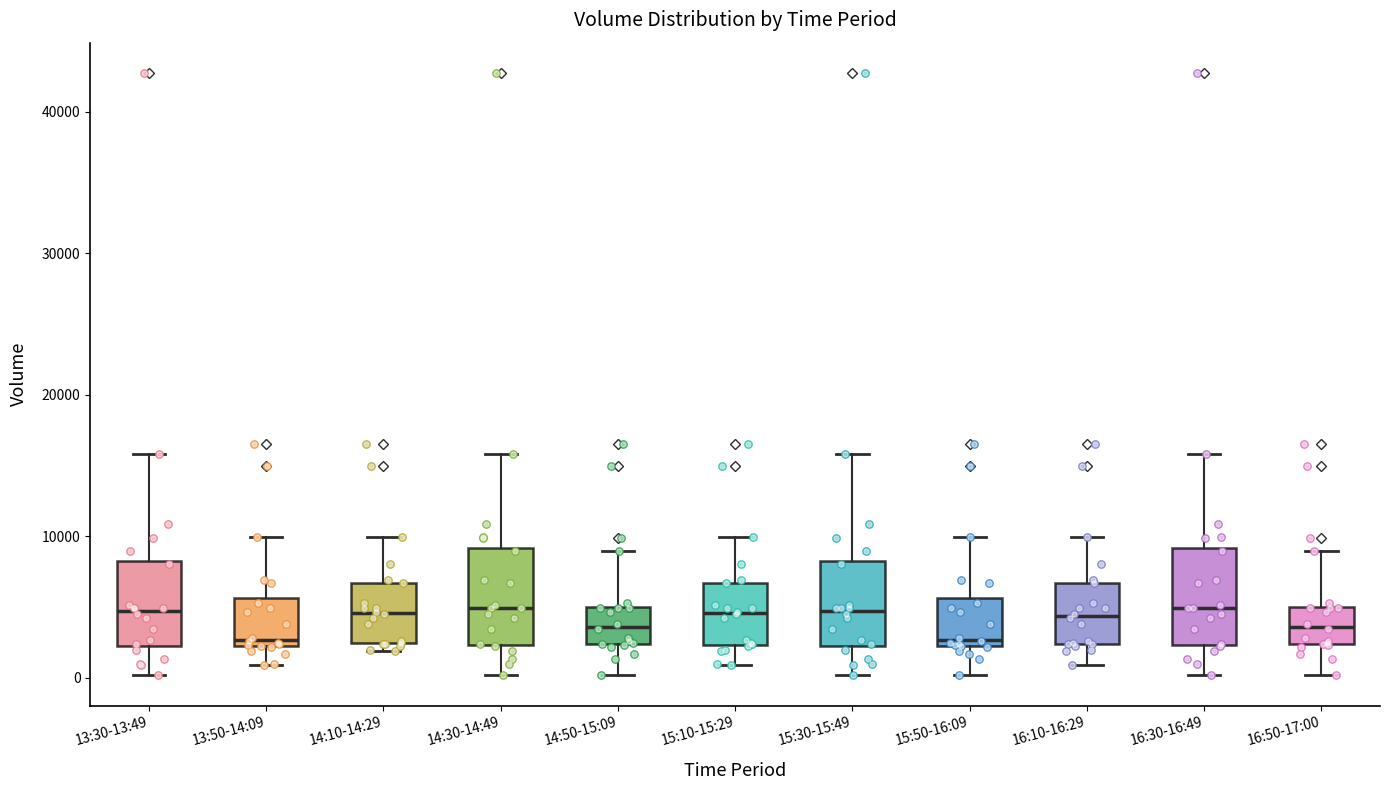

Reading left to right, transcribe this box plot: for each box, give where its median line is, the range the box spans, and where its two whiskers end, as read against the y-axis. The values are not printed on the chart, so give them approximately, as read against the axis.

13:30-13:49: median 5000, box 2000 to 8000, whiskers 0 to 16000
13:50-14:09: median 3000, box 2000 to 6000, whiskers 1000 to 10000
14:10-14:29: median 5000, box 2000 to 7000, whiskers 2000 (just below the box's lower edge) to 10000
14:30-14:49: median 5000, box 2000 to 9000, whiskers 0 to 16000
14:50-15:09: median 4000, box 2000 to 5000, whiskers 0 to 9000
15:10-15:29: median 5000, box 2000 to 7000, whiskers 1000 to 10000
15:30-15:49: median 5000, box 2000 to 8000, whiskers 0 to 16000
15:50-16:09: median 3000, box 2000 to 6000, whiskers 0 to 10000
16:10-16:29: median 4000, box 2000 to 7000, whiskers 1000 to 10000
16:30-16:49: median 5000, box 2000 to 9000, whiskers 0 to 16000
16:50-17:00: median 4000, box 2000 to 5000, whiskers 0 to 9000